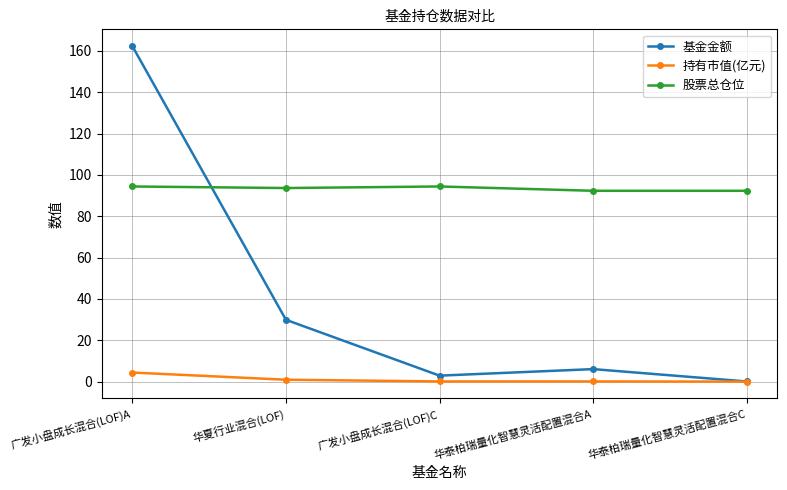

The value of 基金金额 at 华夏行业混合(LOF) is 29.9. True or false?

True